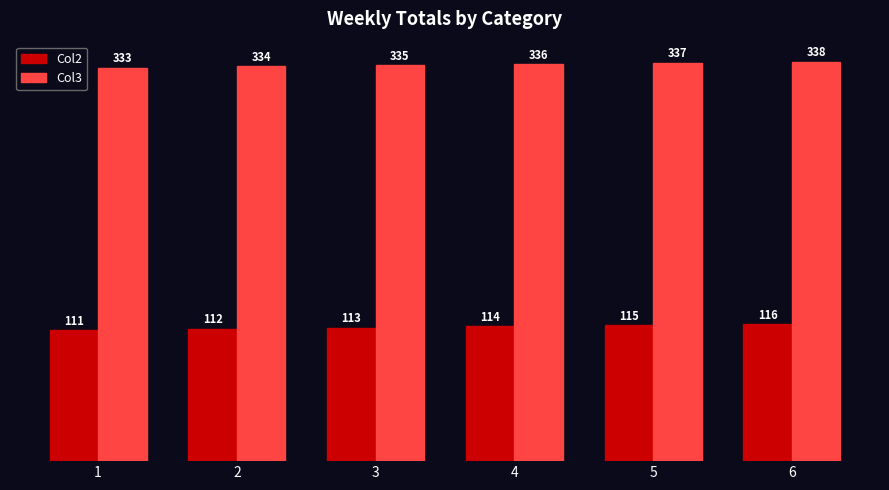

What is the sum of the Col2 values at 6 and 3?

229